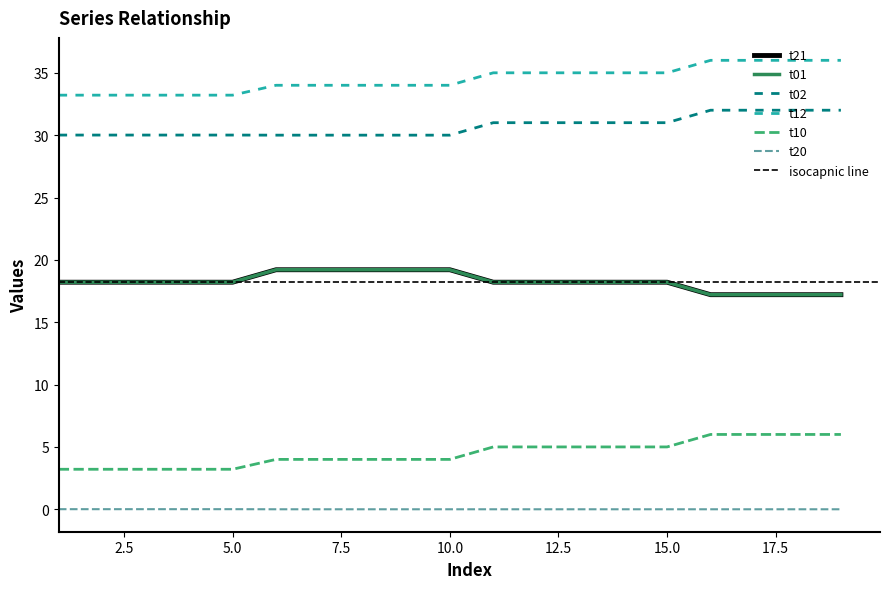

How many lines are shown in the chart?

6